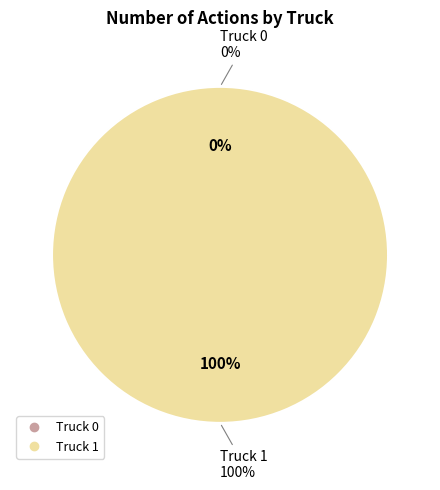

Count the number of slices in the pie.

2